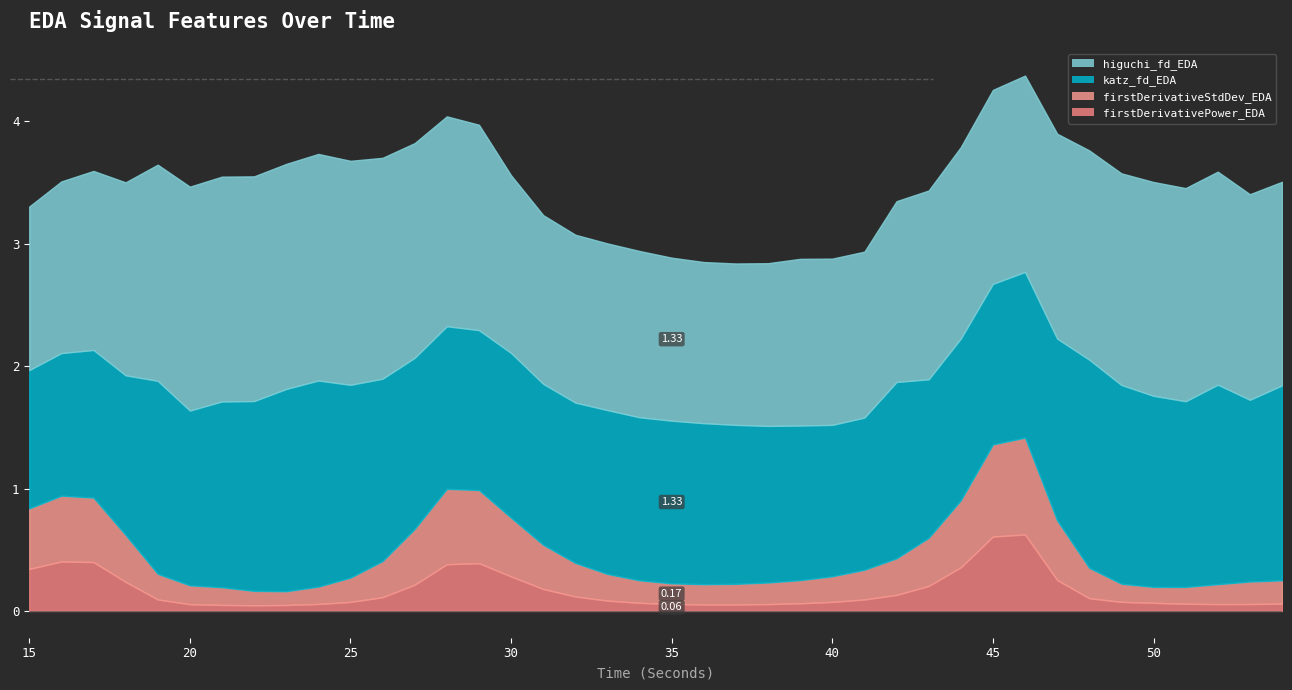

List the labels in order of katz_fd_EDA value, largest first.

48, 24, 23, 52, 49, 54, 19, 25, 50, 22, 21, 51, 26, 47, 53, 42, 20, 27, 46, 30, 33, 34, 35, 28, 44, 36, 31, 45, 32, 29, 18, 37, 43, 38, 39, 41, 40, 17, 16, 15